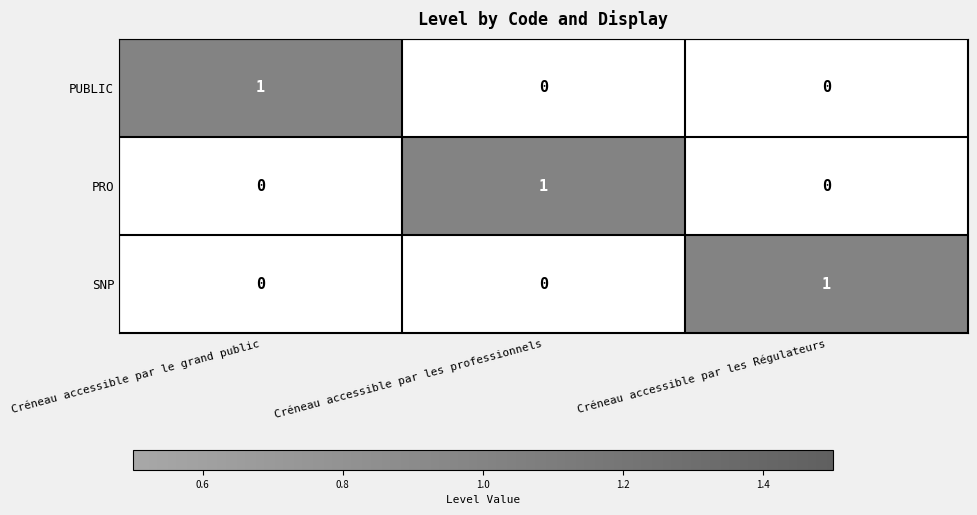

True or false: PUBLIC has a value of 0 at Créneau accessible par les Régulateurs.

True